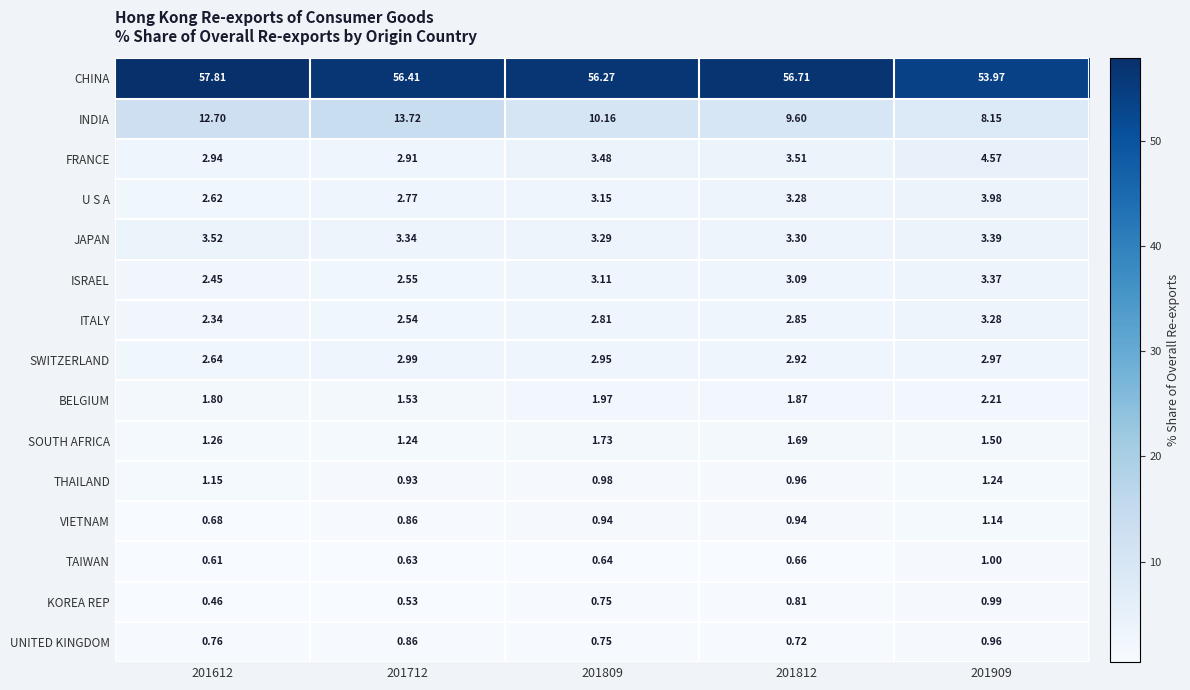

Is the value of ISRAEL at 201809 greater than the value of FRANCE at 201909?

No